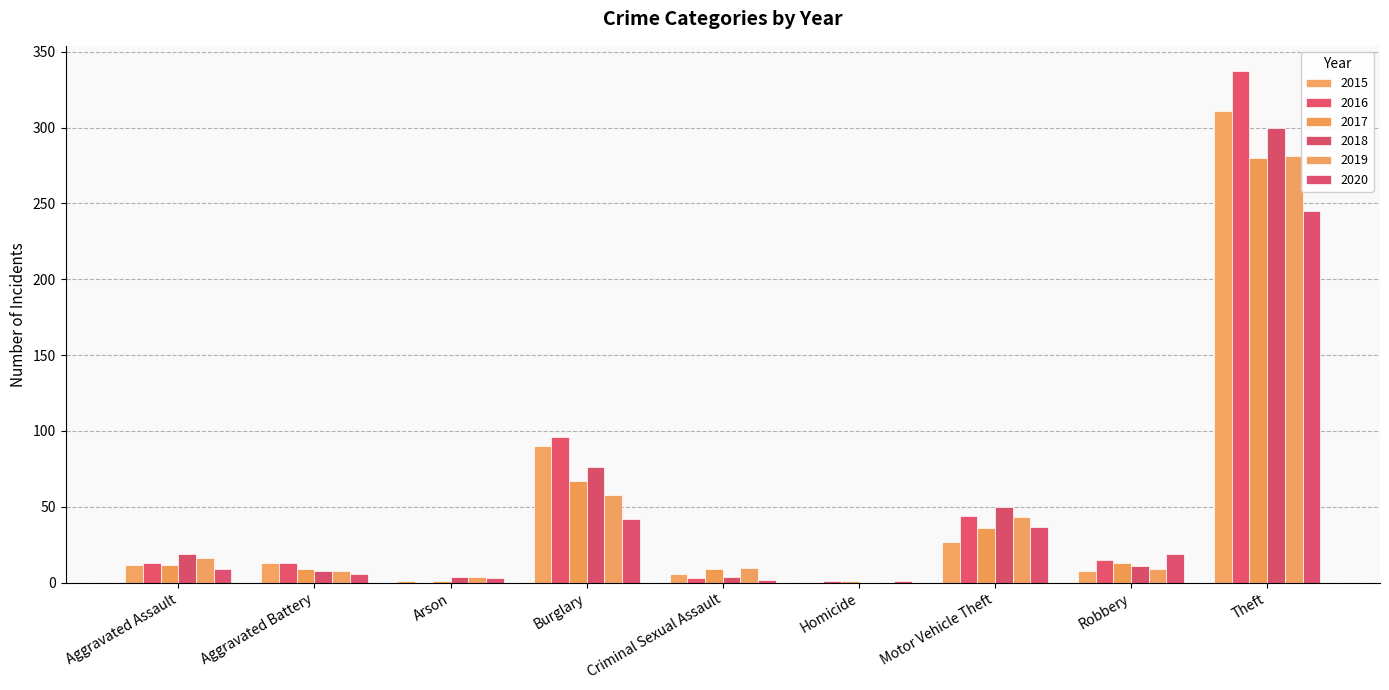

Which series has the largest range (max minus min)?

2016